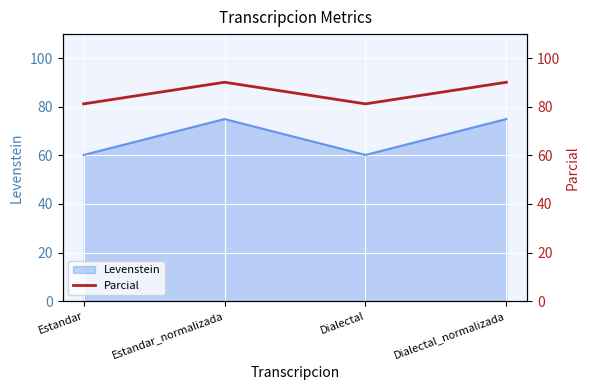

Rank the categories by value from highest to lowest.

Estandar_normalizada, Dialectal_normalizada, Estandar, Dialectal